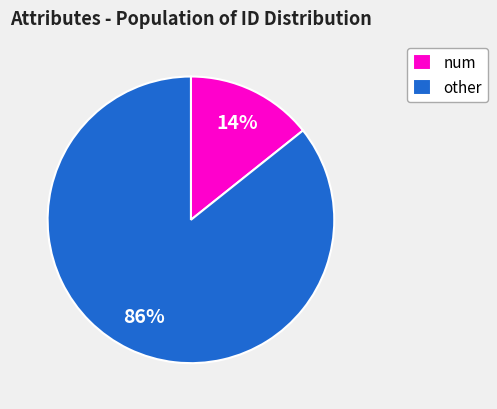

True or false: other accounts for 76% of the total.

False